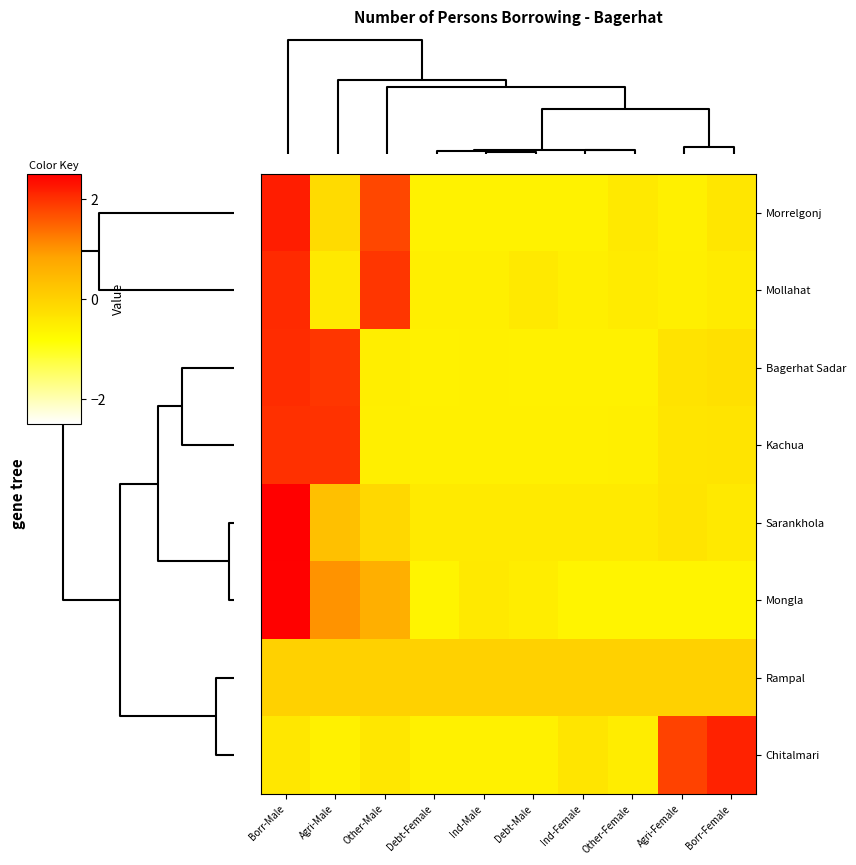

Rank the series by their maximum value, from highest to lowest.

Sarankhola, Mongla, Morrelgonj, Chitalmari, Mollahat, Bagerhat Sadar, Kachua, Rampal